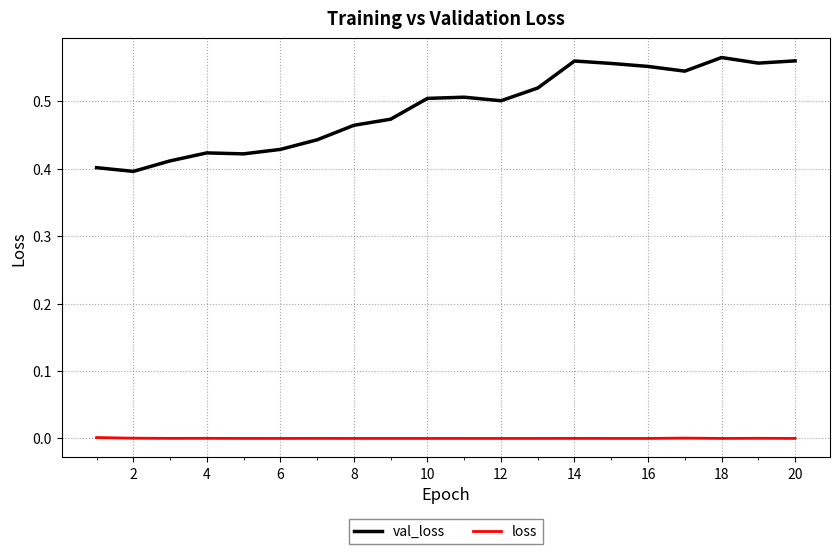

Which series has the largest total across all categories?

val_loss